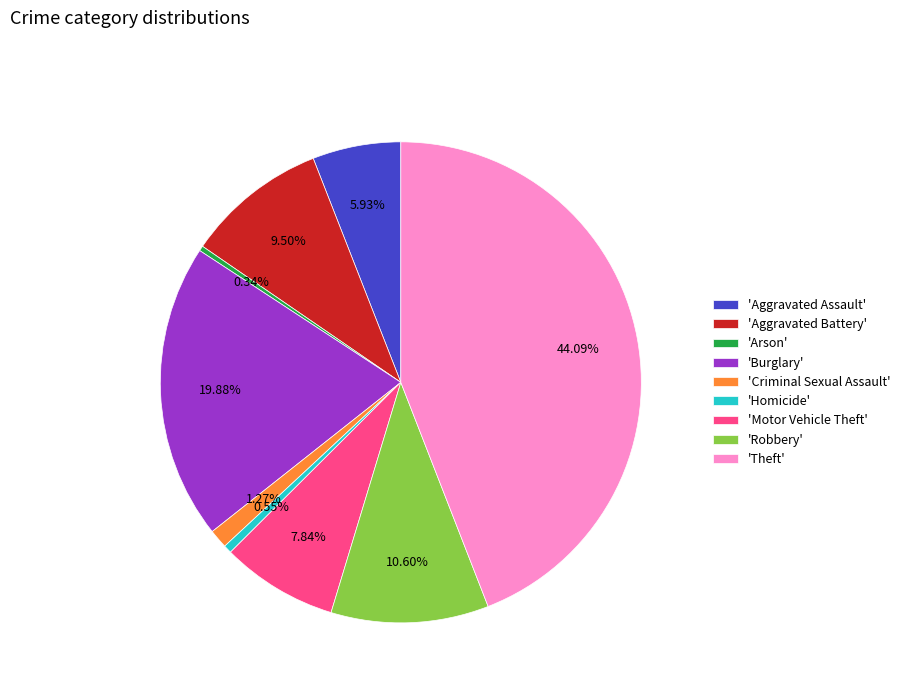

Do 'Aggravated Battery' and 'Aggravated Assault' together represent more than half of the pie?

No